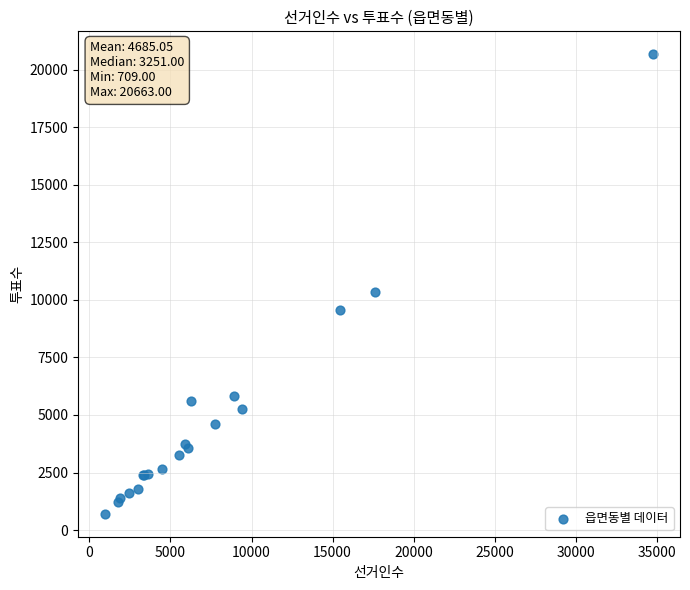

What Y value in the scatter plot is closest to 10686?

10327